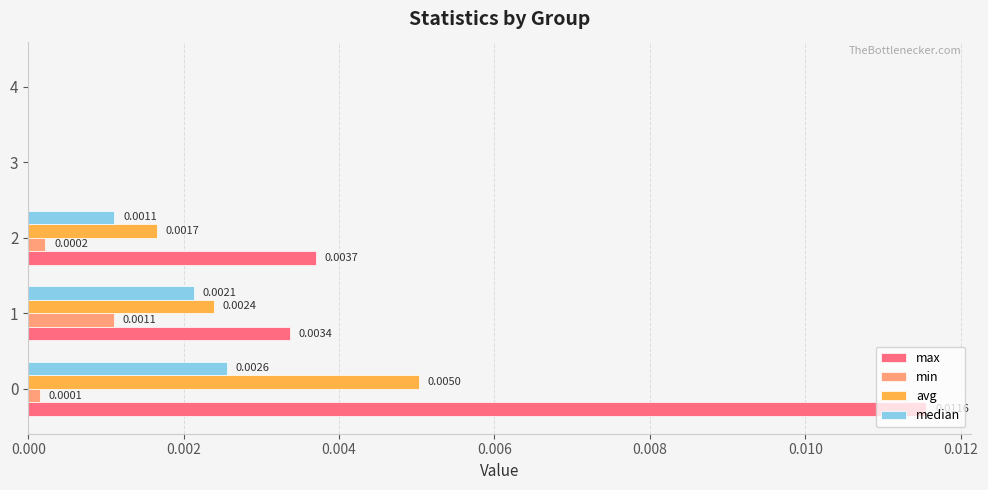

Is the value of avg at 0 greater than the value of median at 3?

Yes